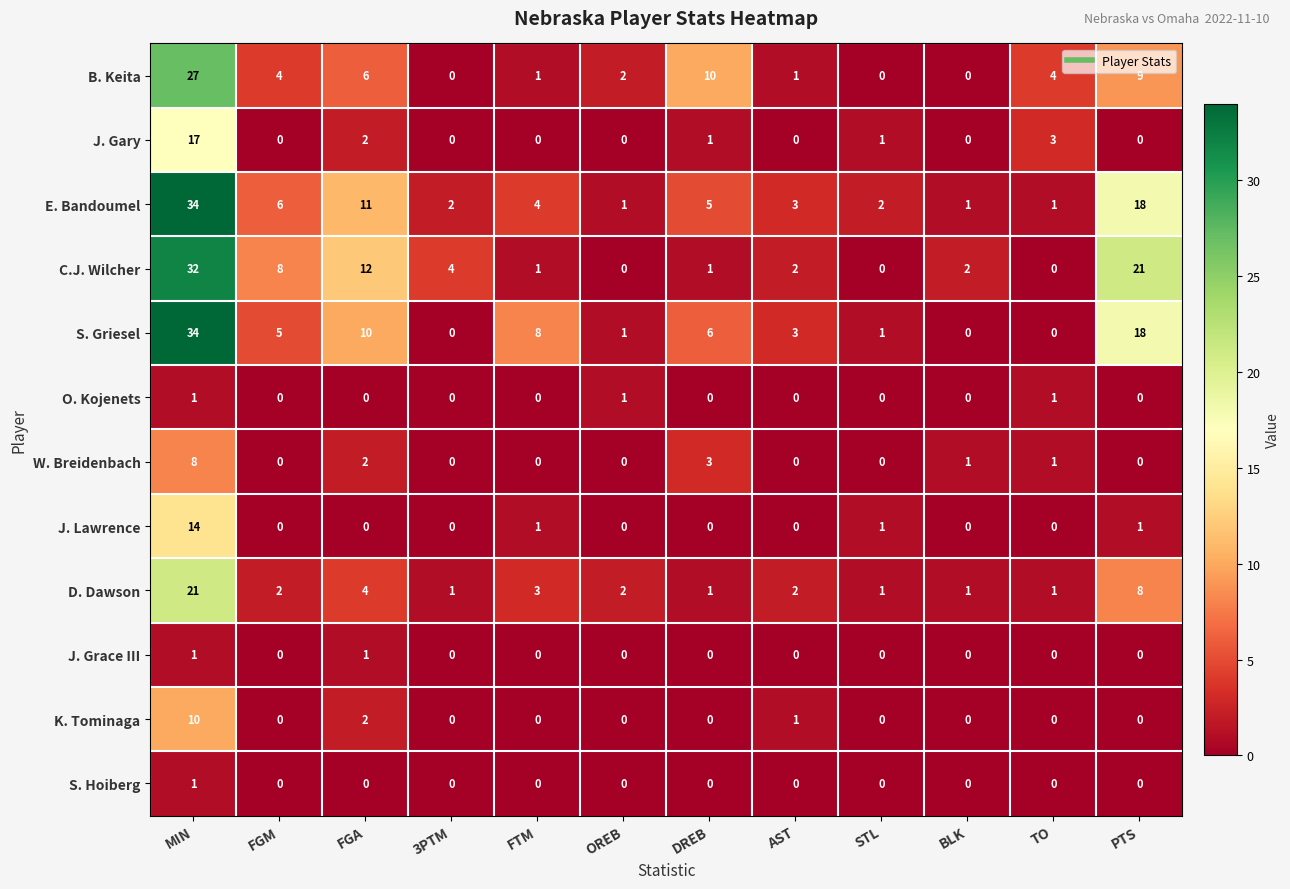

Which series changed the most between STL and BLK?

C.J. Wilcher